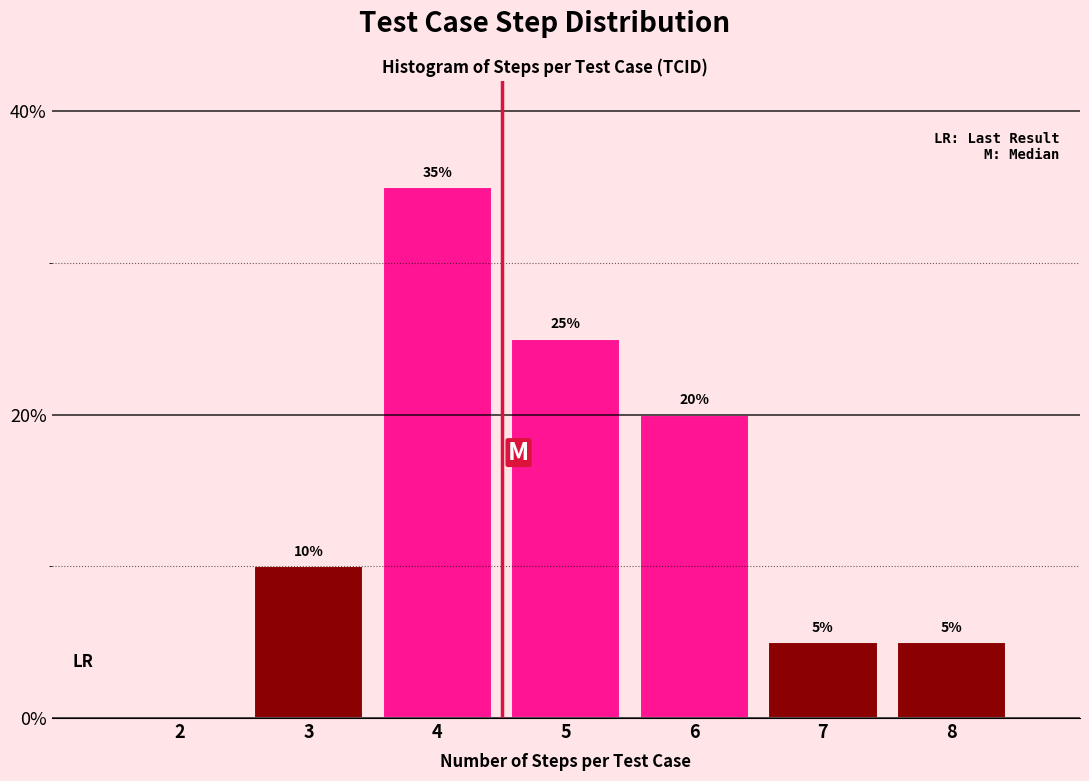

Reading right to left, transcribe all the data shown in this chart.

8=5	7=5	6=20	5=25	4=35	3=10	2=0